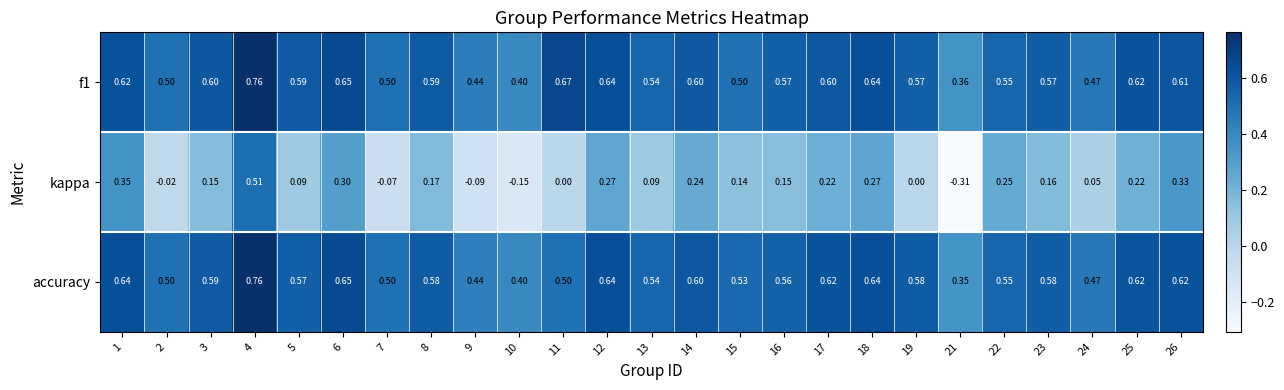

Which series has the largest range (max minus min)?

kappa